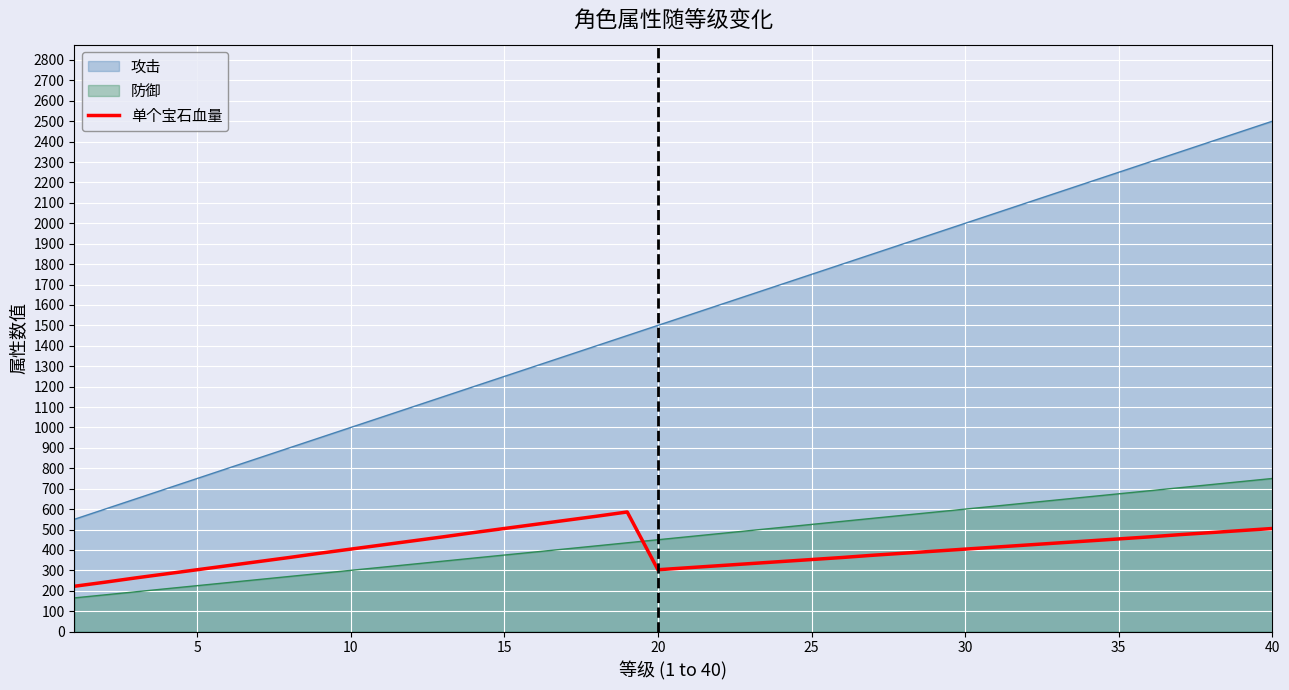

Which series has the widest spread of values?

攻击